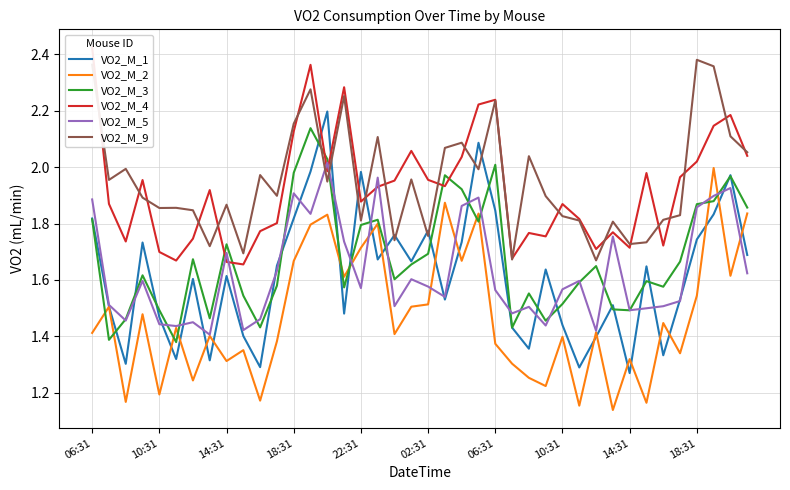

Which series has the largest range (max minus min)?

VO2_M_1